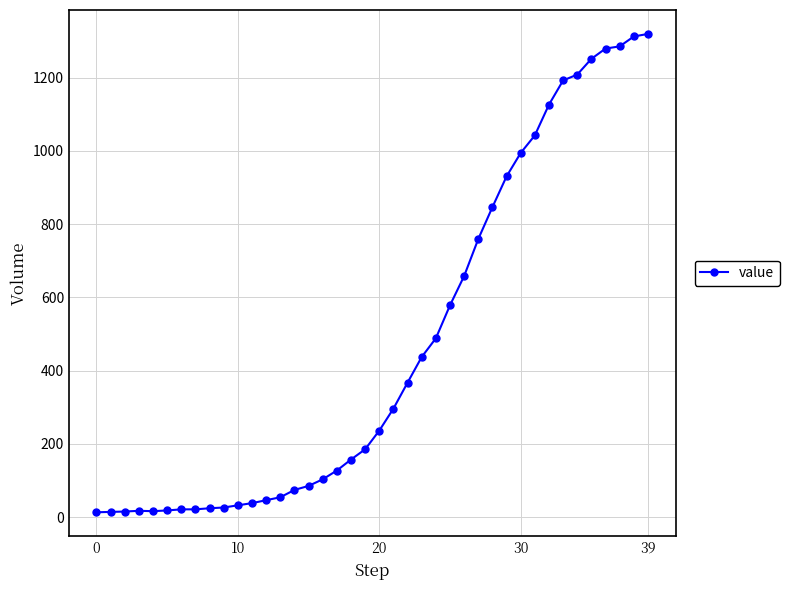

What is the sum of all values?

18689